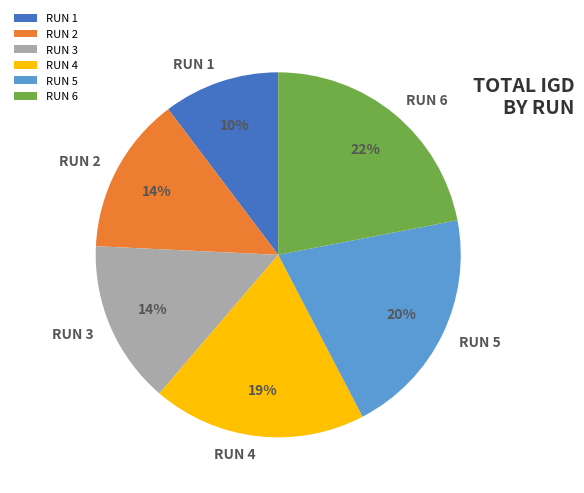

To the nearest percent, what is the difference between the largest and smallest slice percentages?

12%